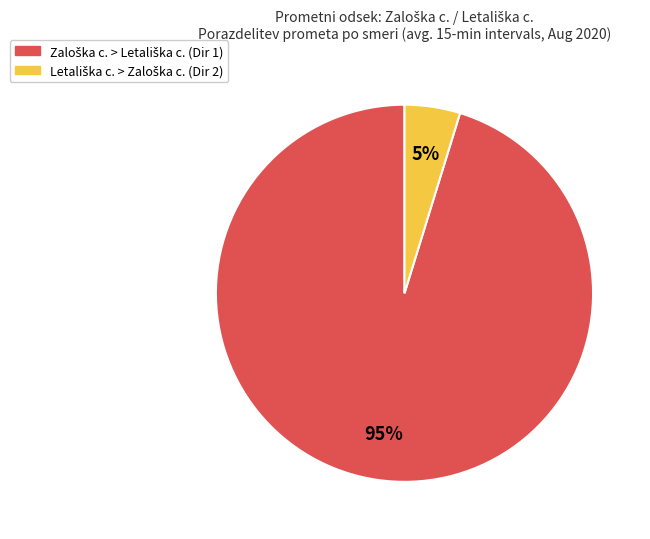

Does any single category account for the majority?

Yes